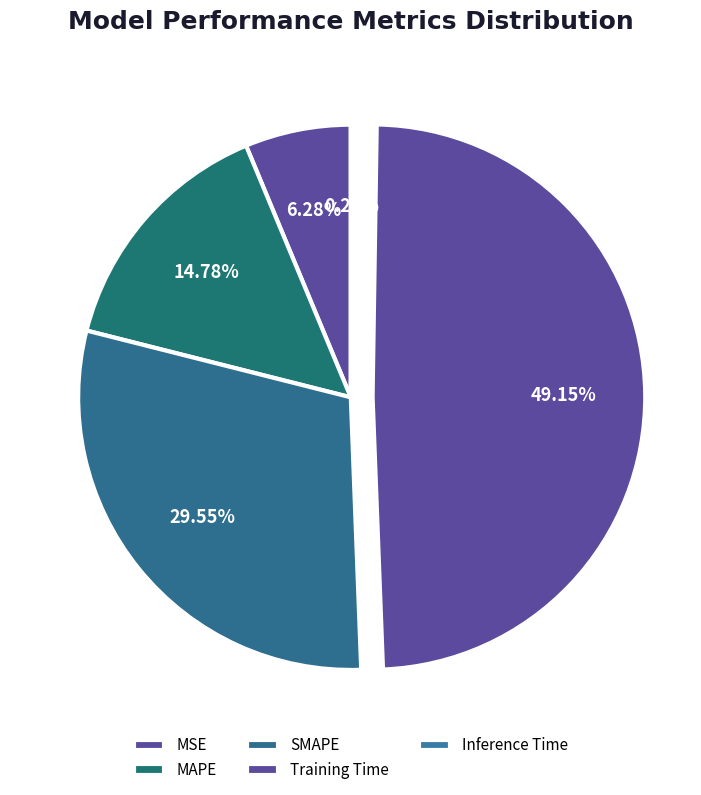

How many slices are in this pie chart?

5